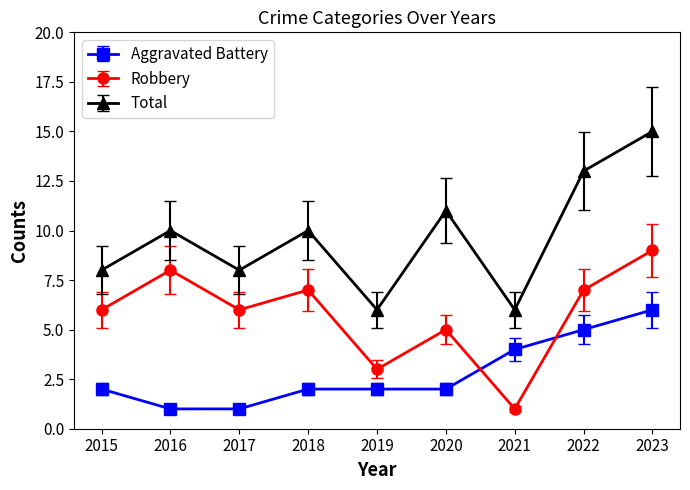

Rank the series by their average value, from lowest to highest.

Aggravated Battery, Robbery, Total